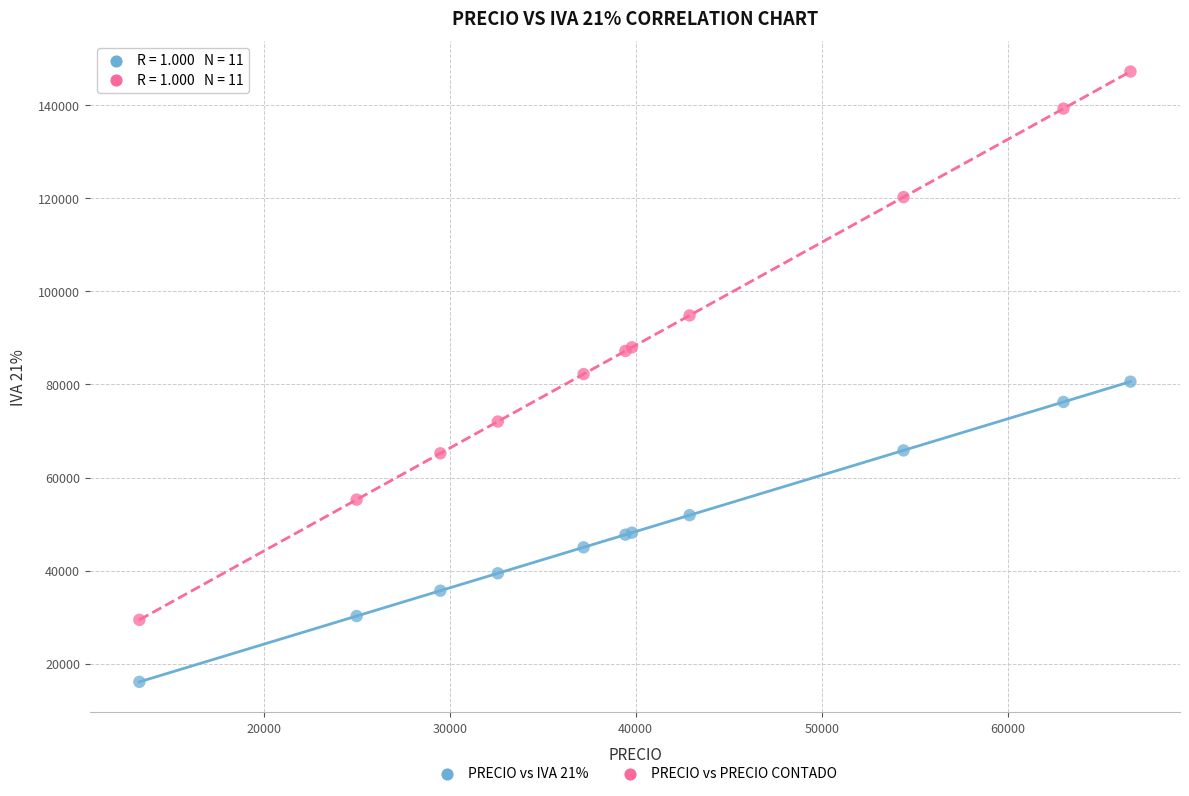

Which series has the largest Y range (max minus min)?

PRECIO vs PRECIO CONTADO